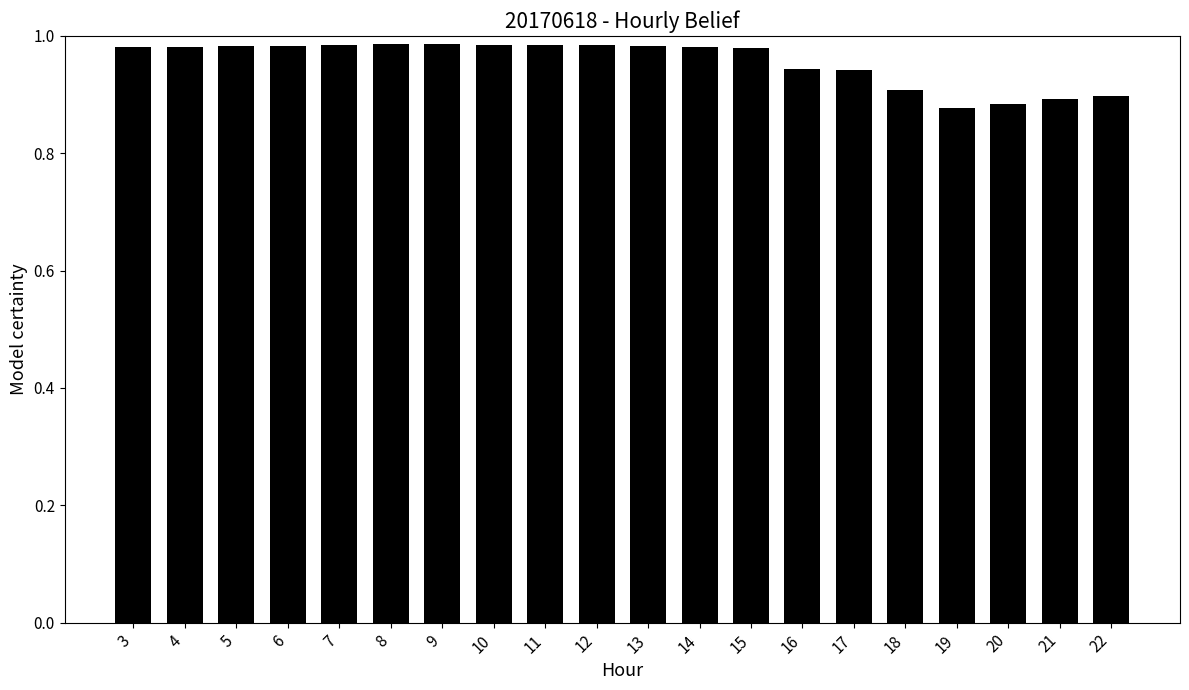

Count the values in the range 0 to 1.

20